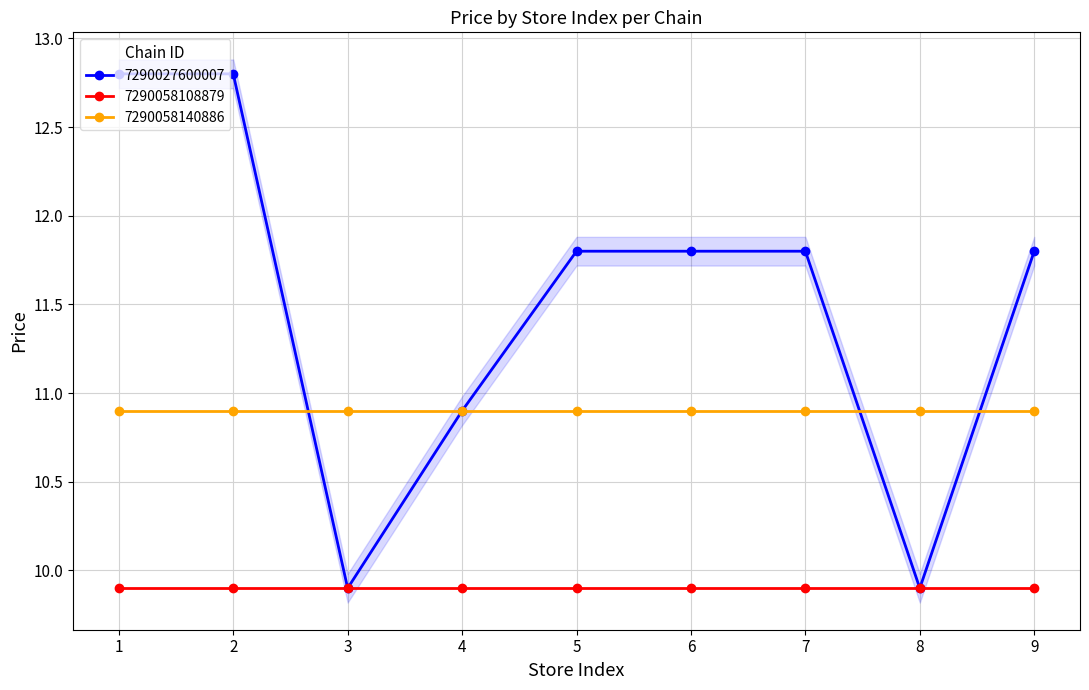

What is the sum of the 7290058140886 values at 3 and 5?

21.8